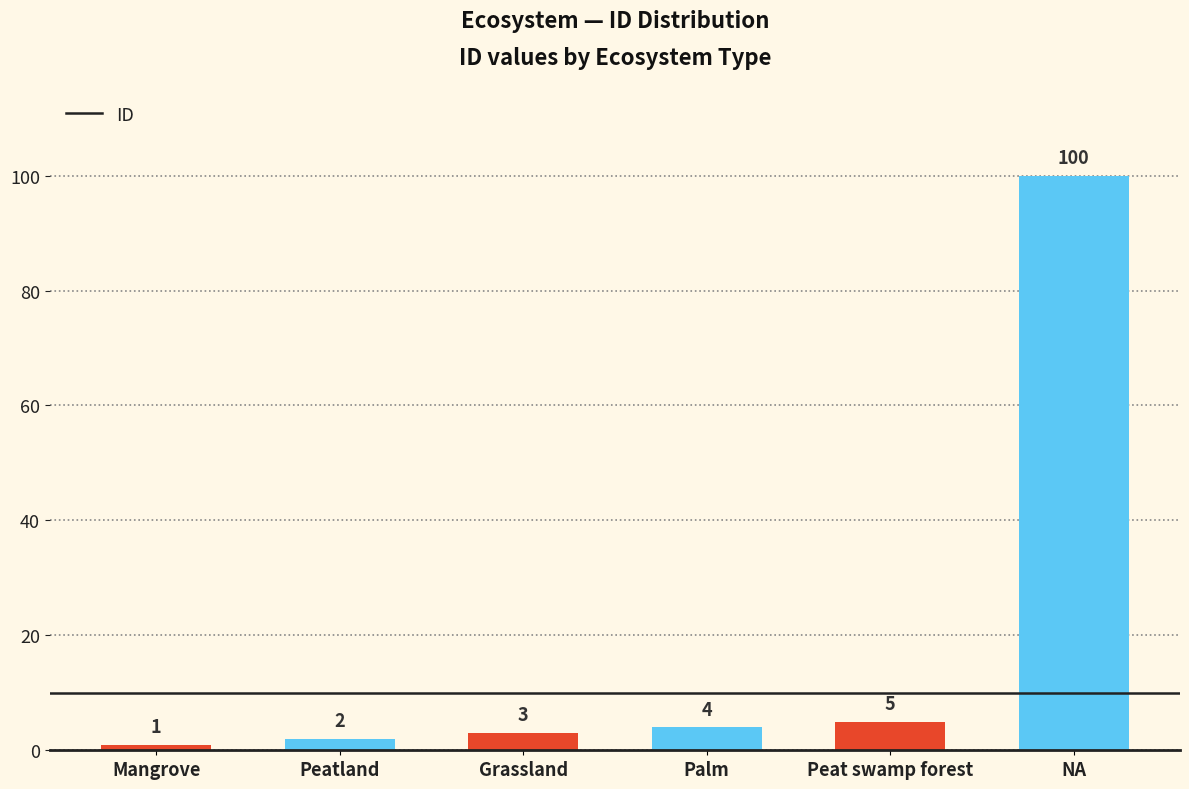

Which label corresponds to the largest value in the chart?

NA